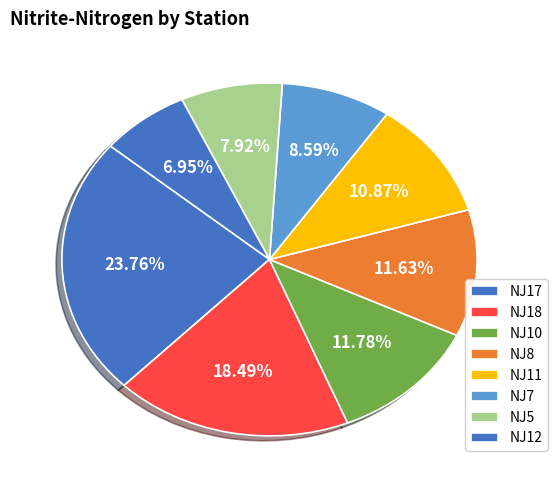

Count the number of slices in the pie.

8